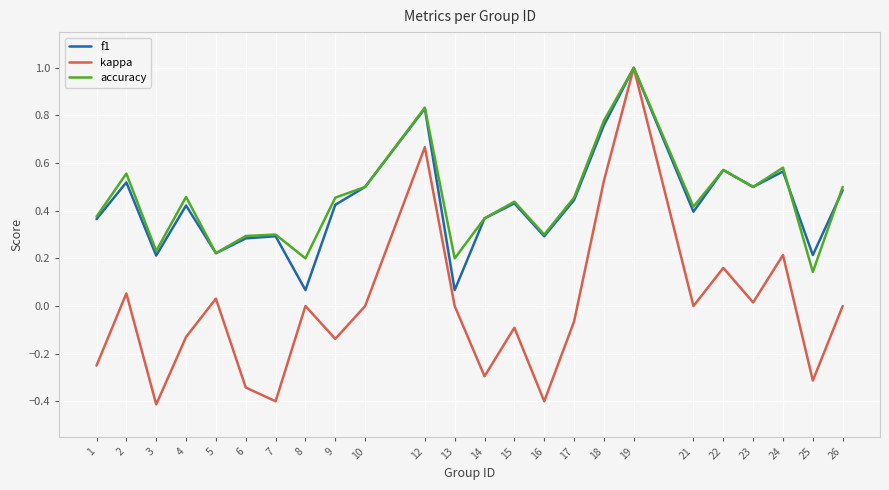

Is the value of kappa at 1 greater than the value of f1 at 10?

No